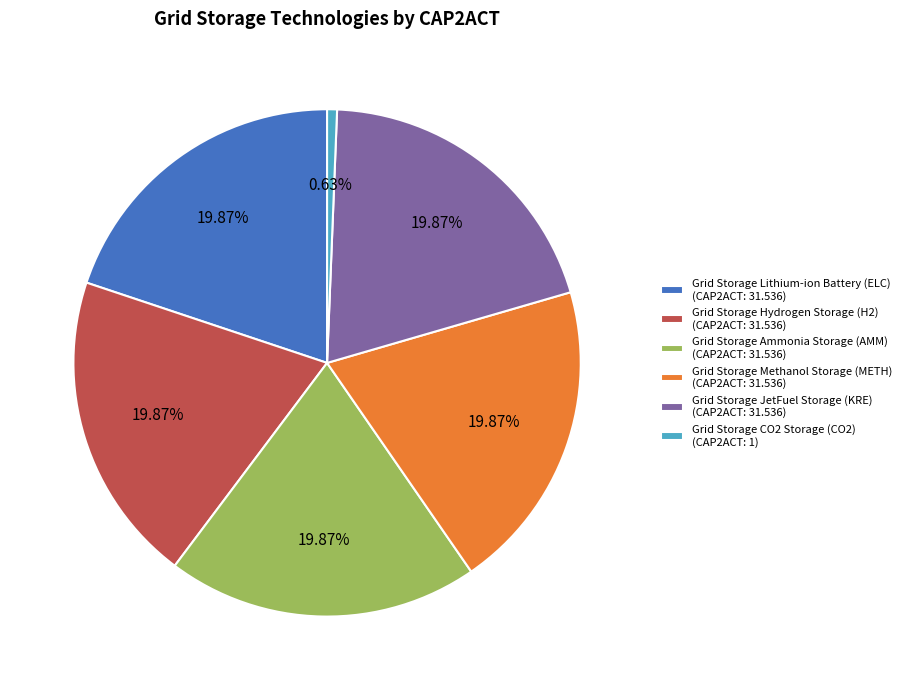

Which slice is the smallest?

Grid Storage CO2 Storage (CO2)